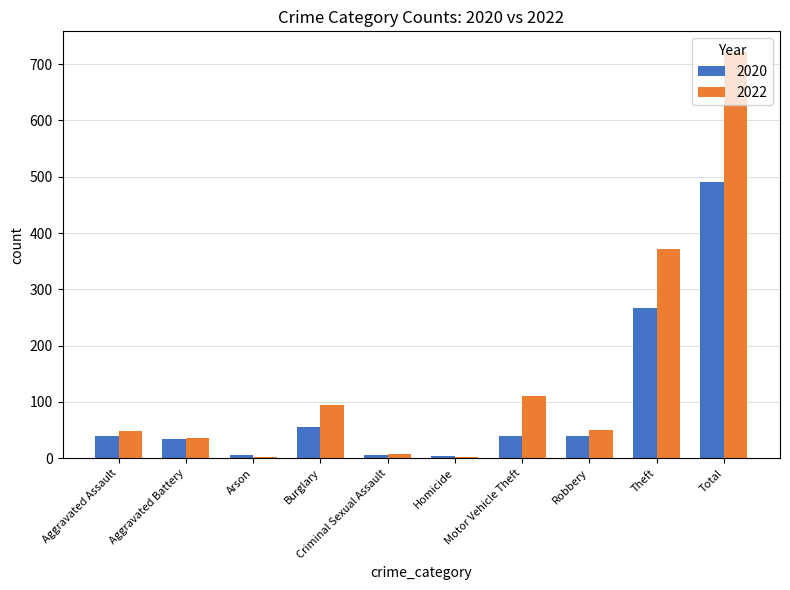

What value does the 2020 series have at Theft?

266